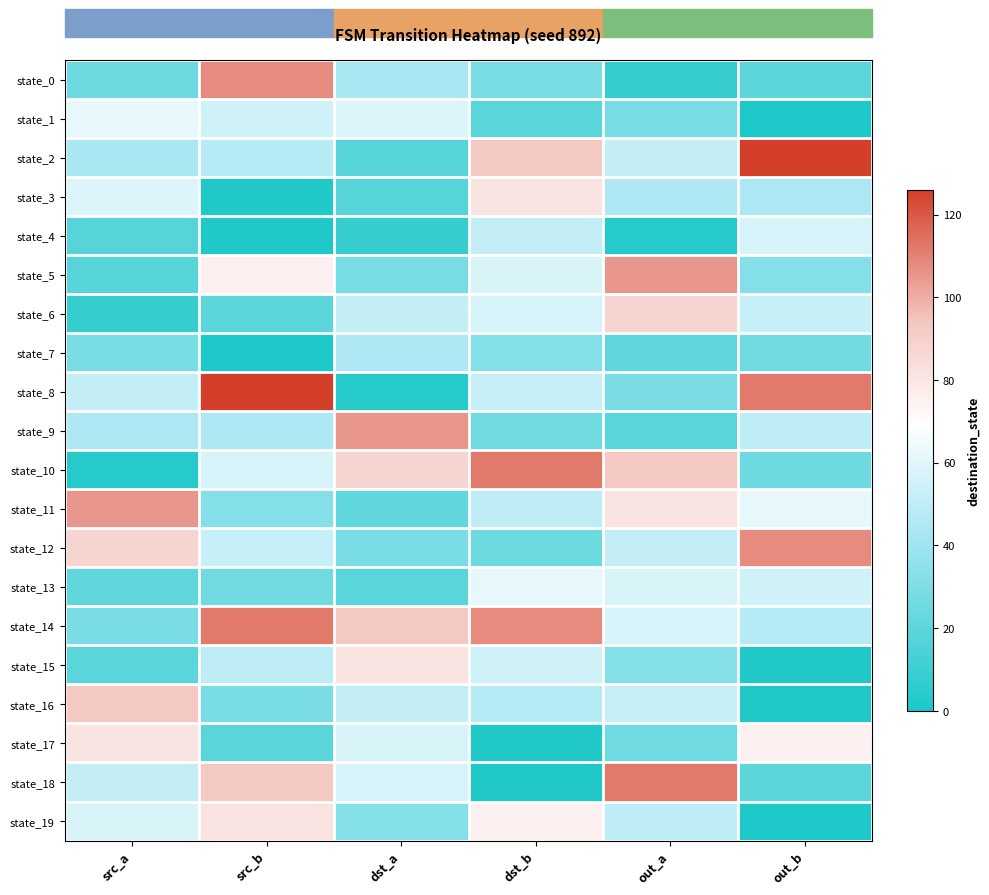

What is the total value across all series at out_b?

913